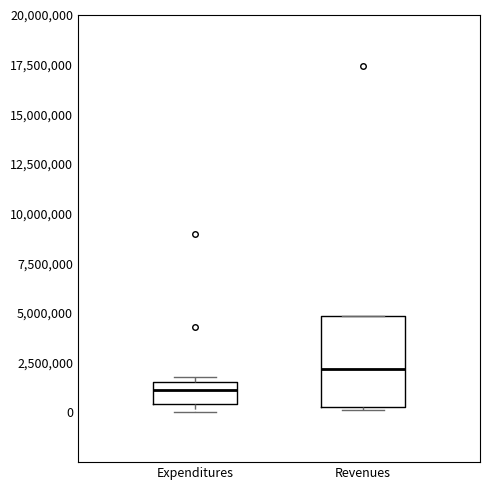

Reading left to right, transcribe this box plot: for each box, give where its median line is, the range the box spans, and where its two whiskers end, as read against the y-axis. The values are not printed on the chart, so give them approximately, as read against the axis.

Expenditures: median 1000000, box 500000 to 1500000, whiskers 0 to 2000000
Revenues: median 2000000, box 500000 to 5000000, whiskers 0 to 5000000